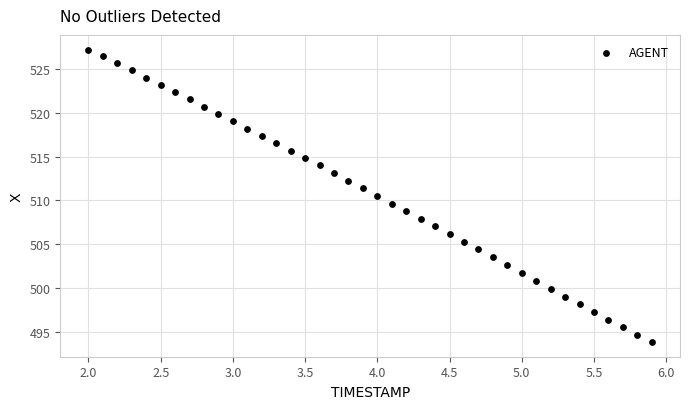

What is the range of X values (max minus min)?

3.9